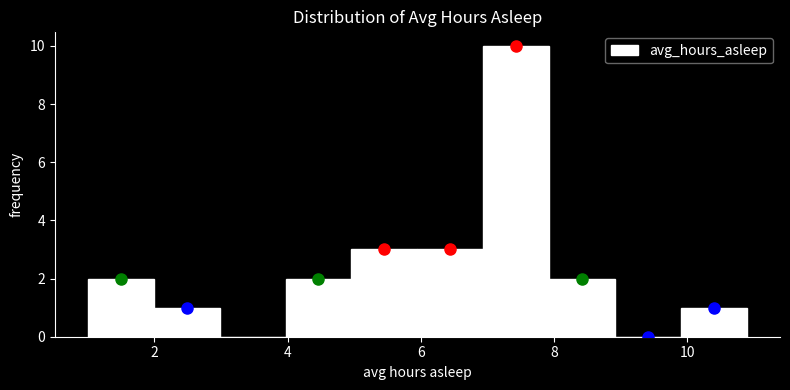

How tall is the bar that spans 4 to 5 on the x-axis? Neither the bar edges nor the heights are printed on the chart, so give them approximately, as read against the axes.

2